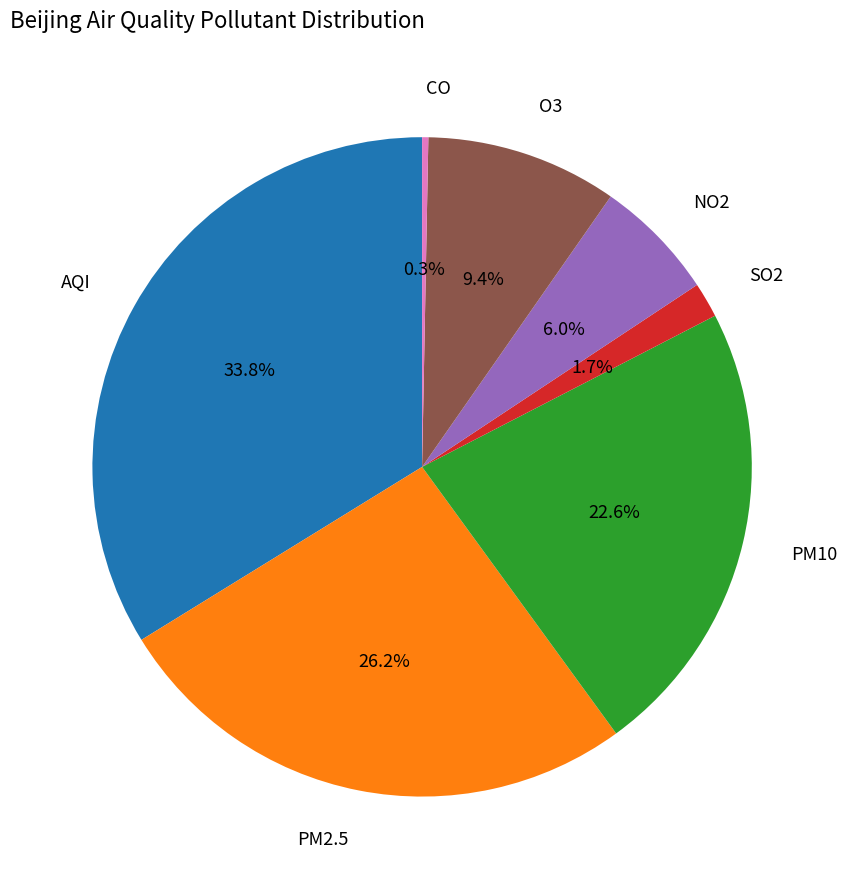

Does any single category account for the majority?

No